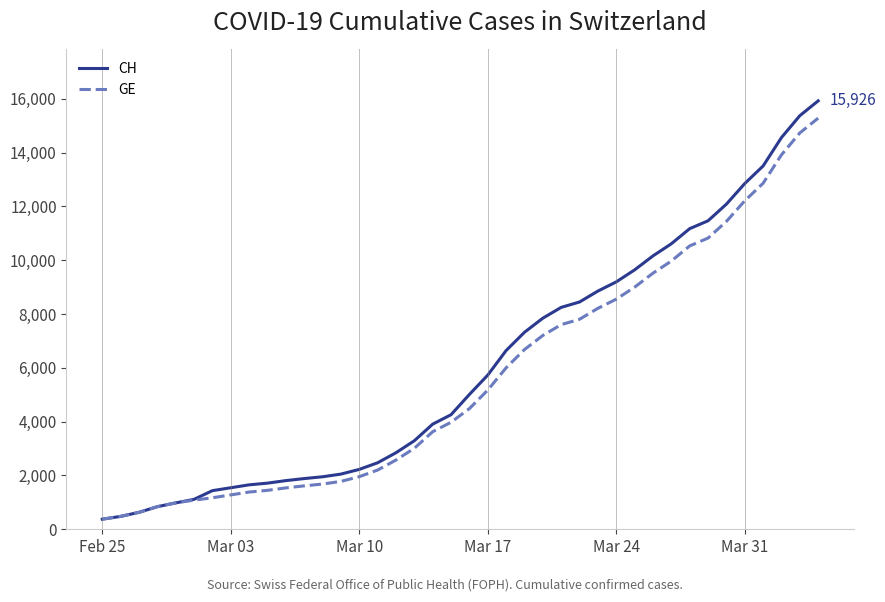

Which series has the widest spread of values?

CH